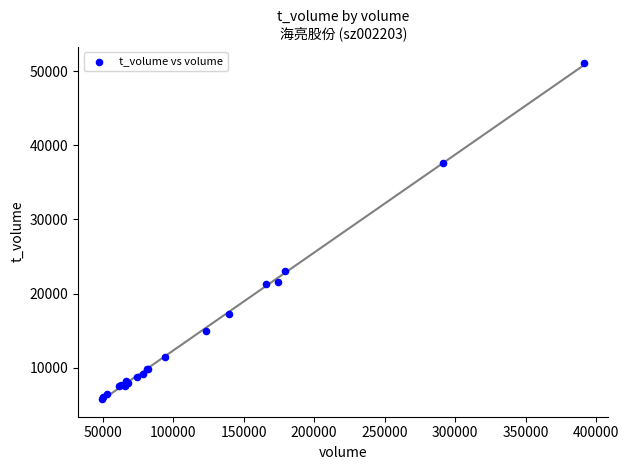

What Y value in the scatter plot is closest to 28426?

23037